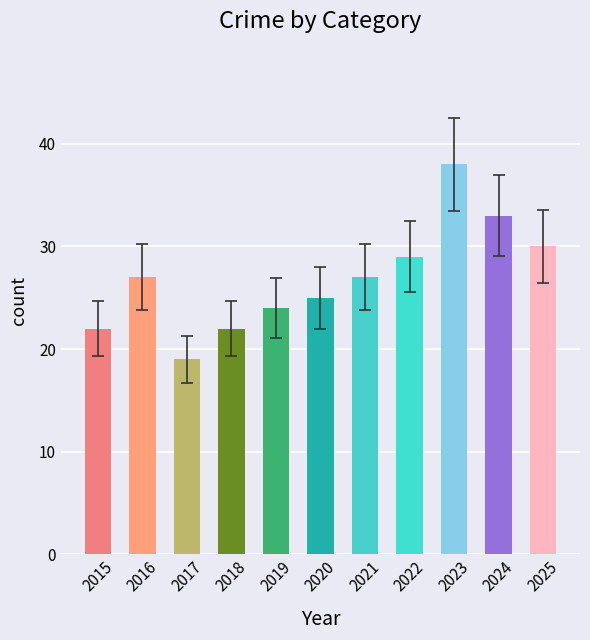

What is the change in value from 2019 to 2023?

+14